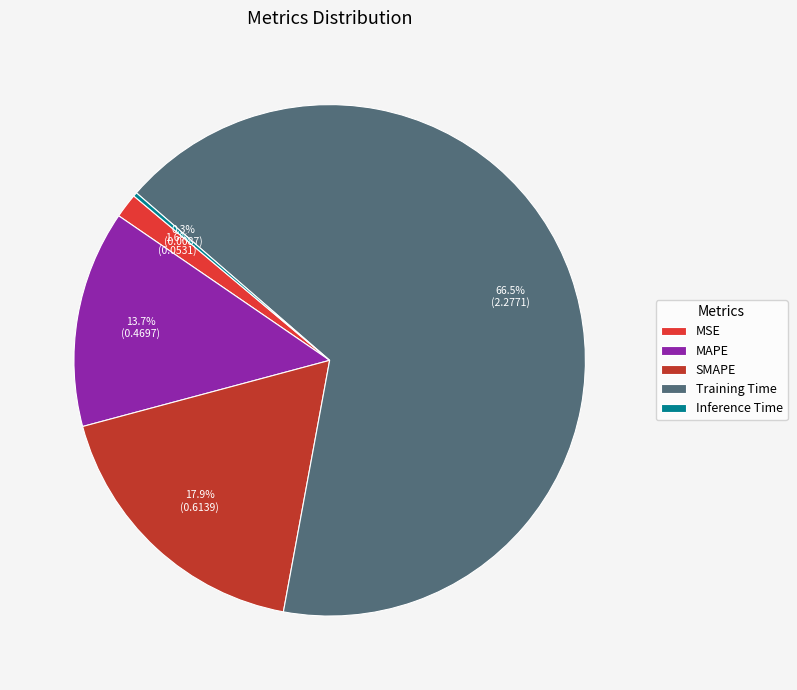

True or false: Inference Time accounts for 1% of the total.

False